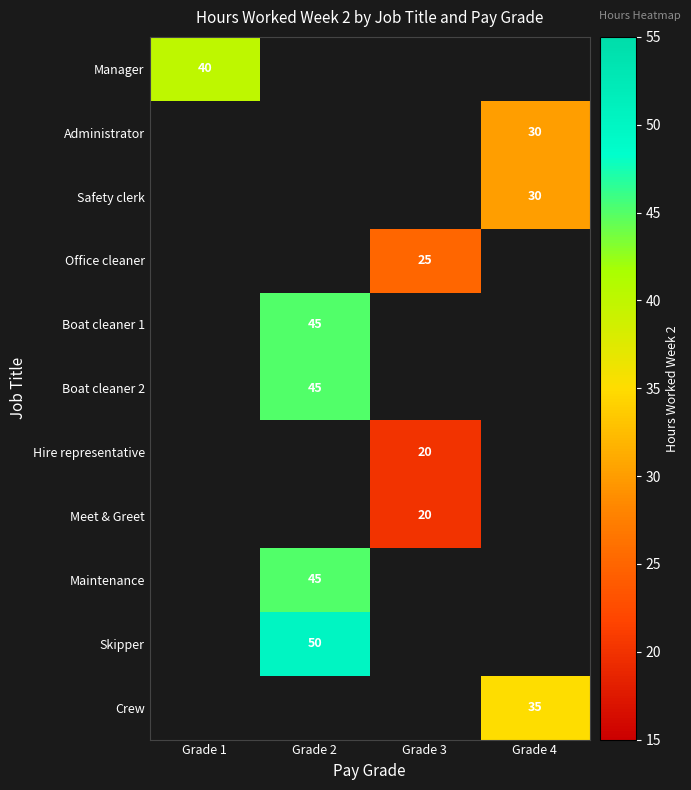

Is it true that Manager equals 14 at Grade 1?

False